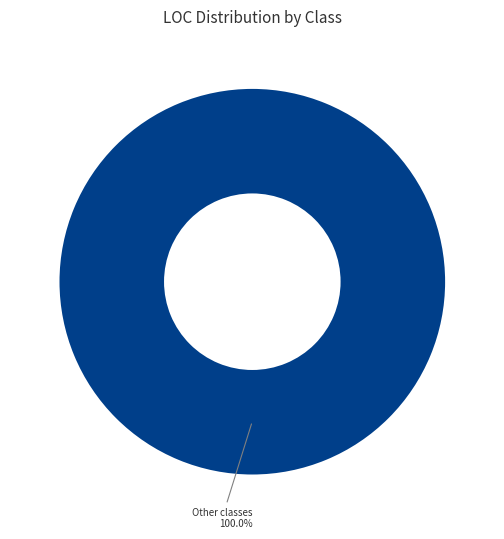

How many segments does this pie chart have?

1